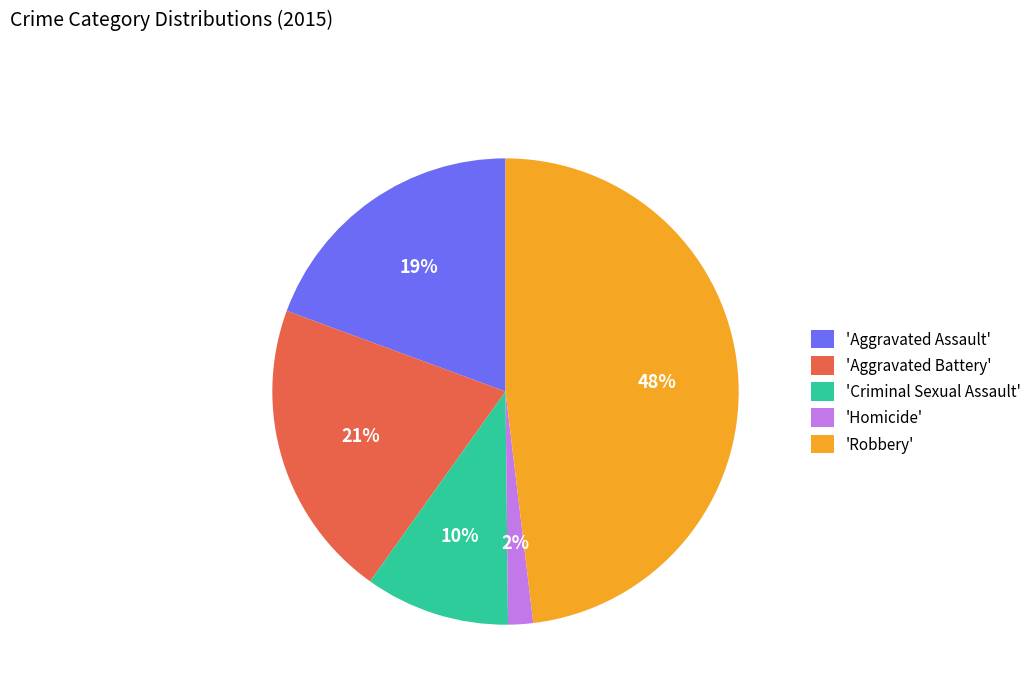

Rank the categories by value from highest to lowest.

'Robbery', 'Aggravated Battery', 'Aggravated Assault', 'Criminal Sexual Assault', 'Homicide'